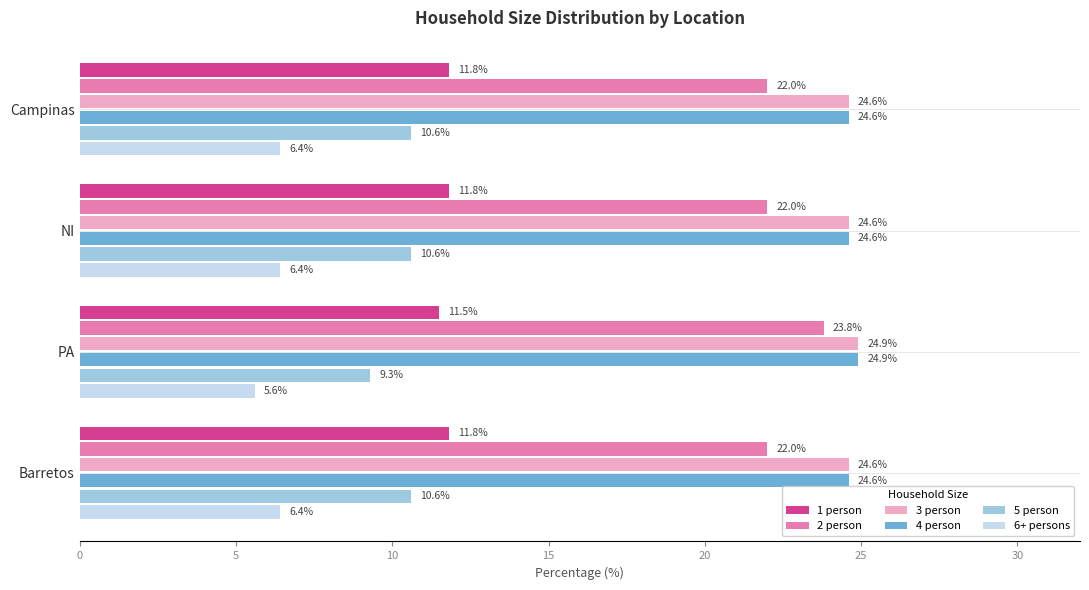

What is the maximum value for 1 person?

11.8